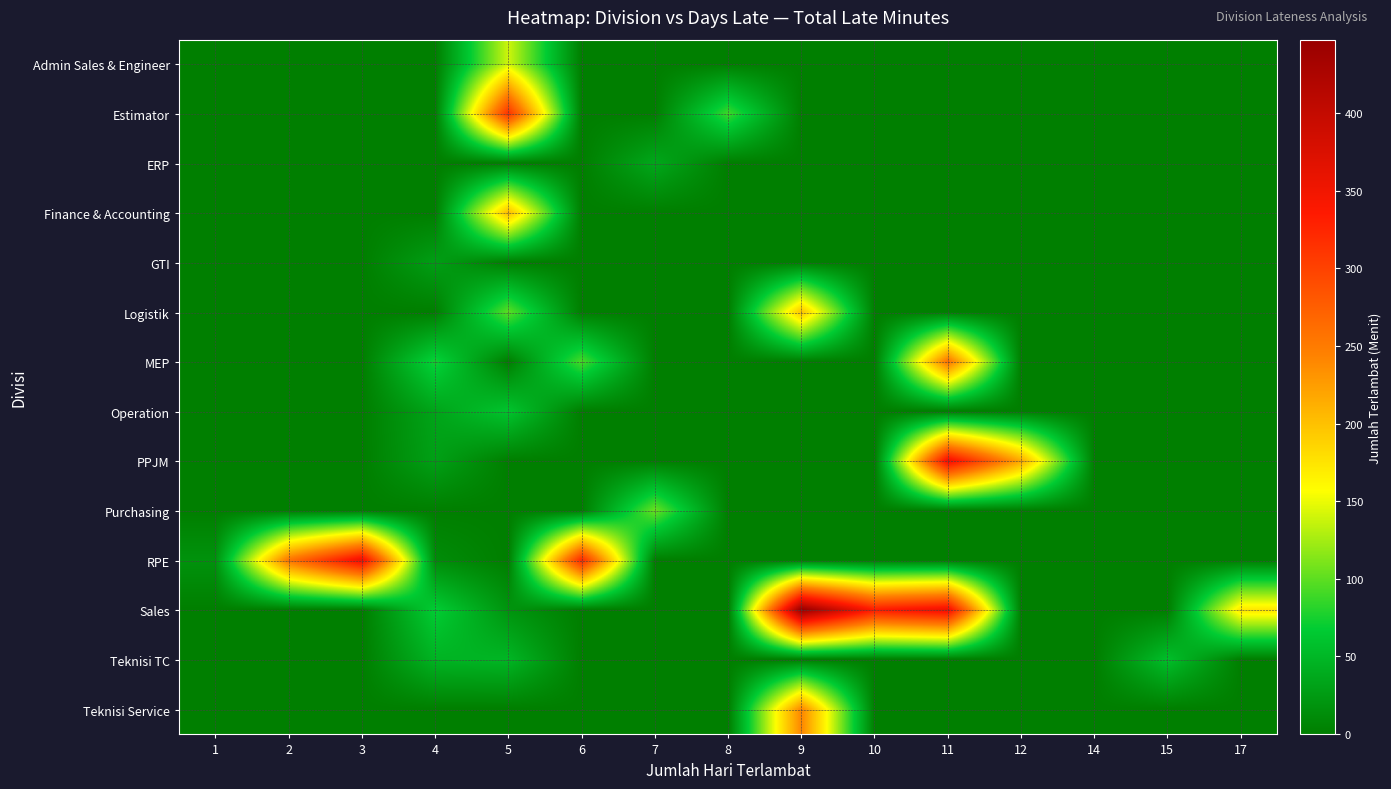

How many categories are shown in the chart?

15